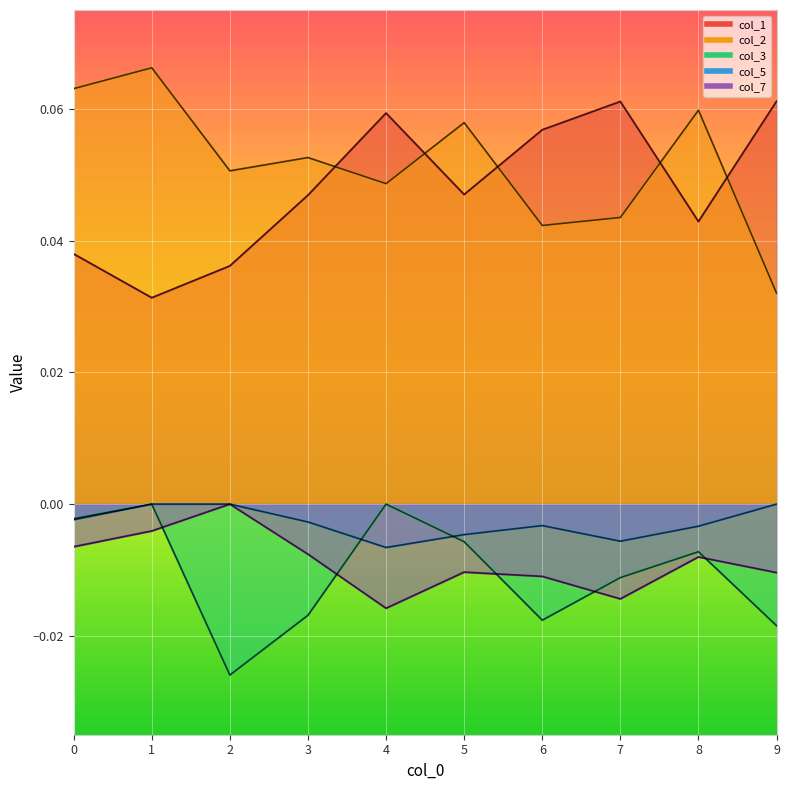

How many lines are shown in the chart?

5